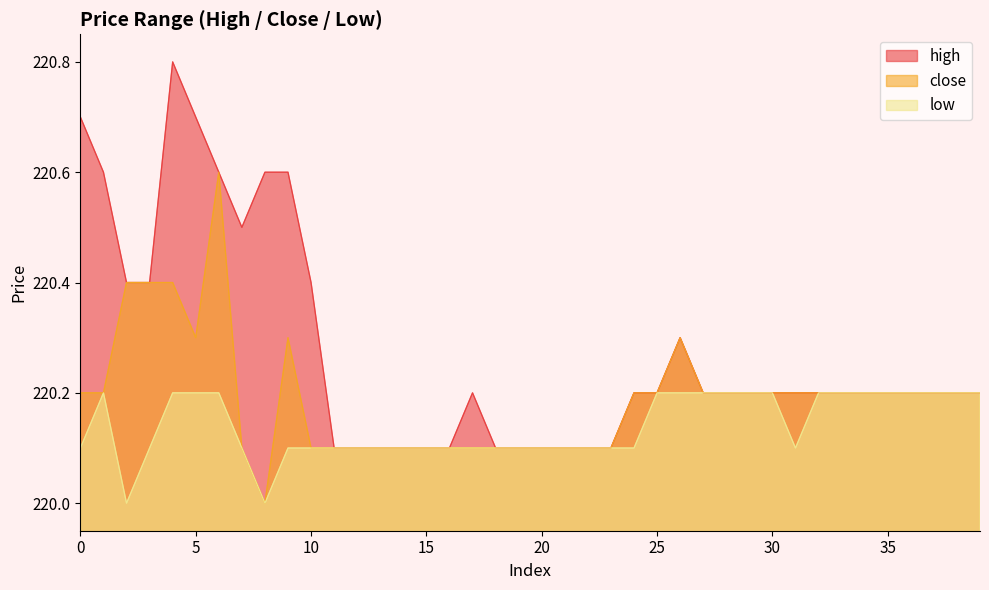

The high series shows 127.3 at 14. True or false?

False